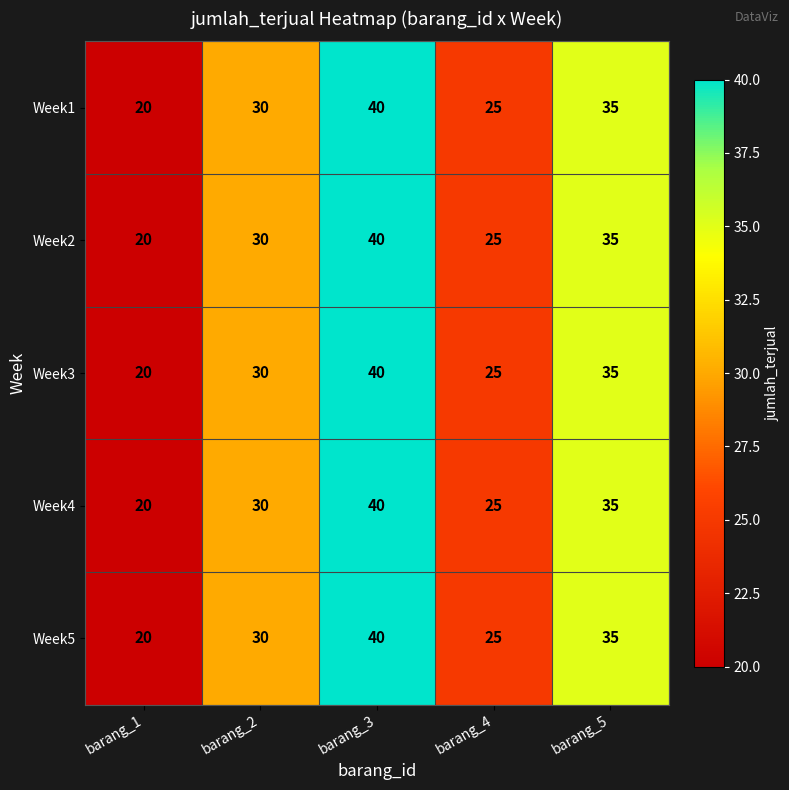

The Week3 series shows 30 at barang_2. True or false?

True